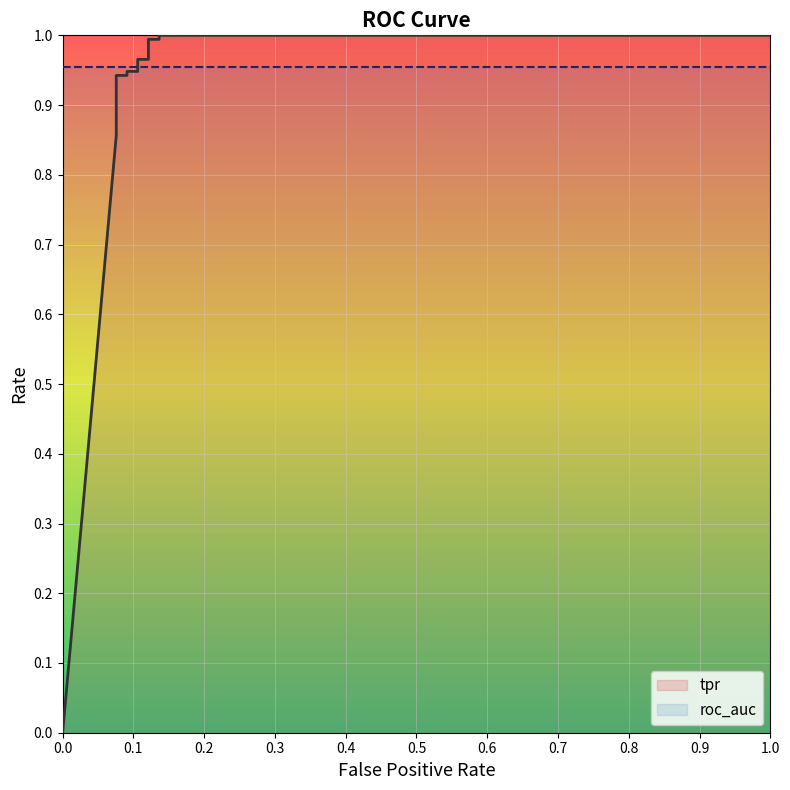

After their last crossing, which series has the higher values: tpr or roc_auc?

tpr